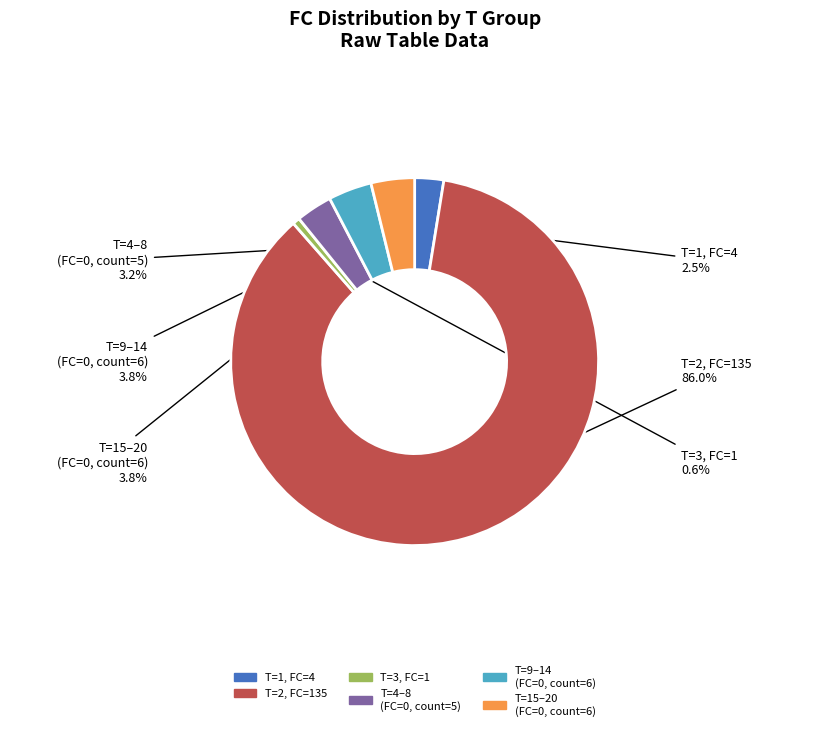

Is there a majority slice in this chart?

Yes